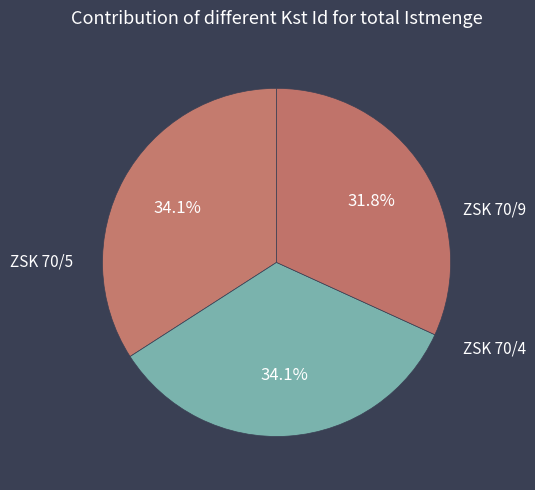

How many slices are in this pie chart?

3